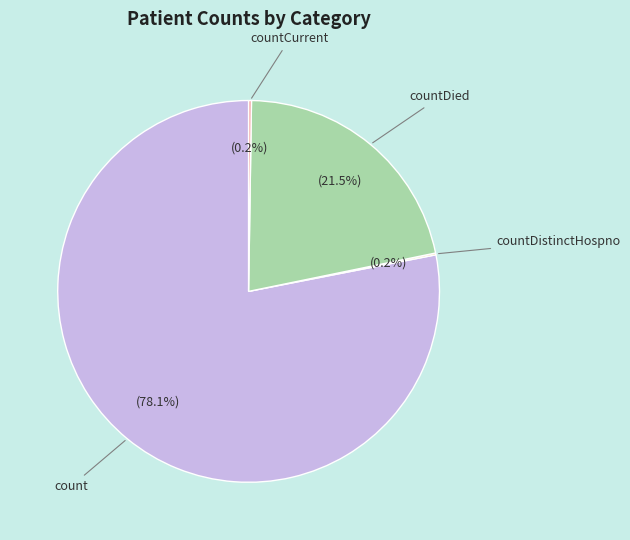

What percentage is NOT represented by count?

21.9%